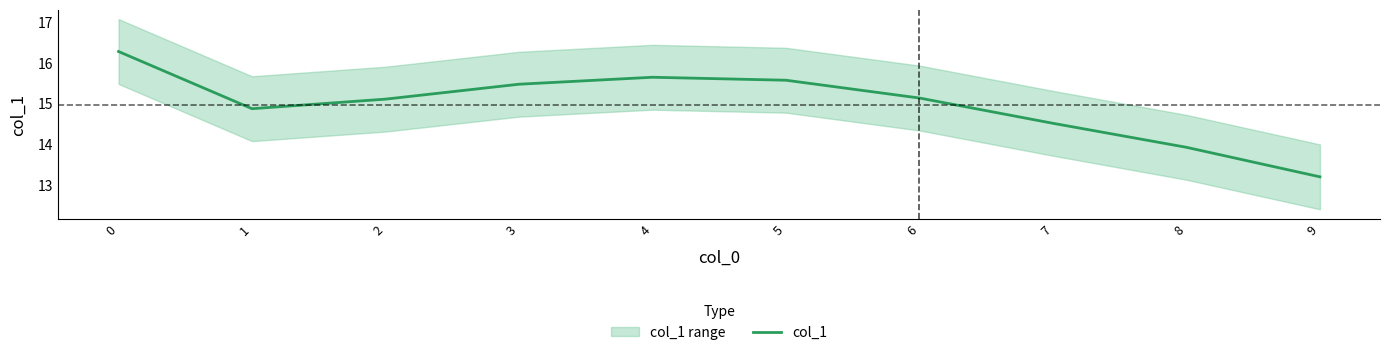

What is the smallest value displayed?

13.2